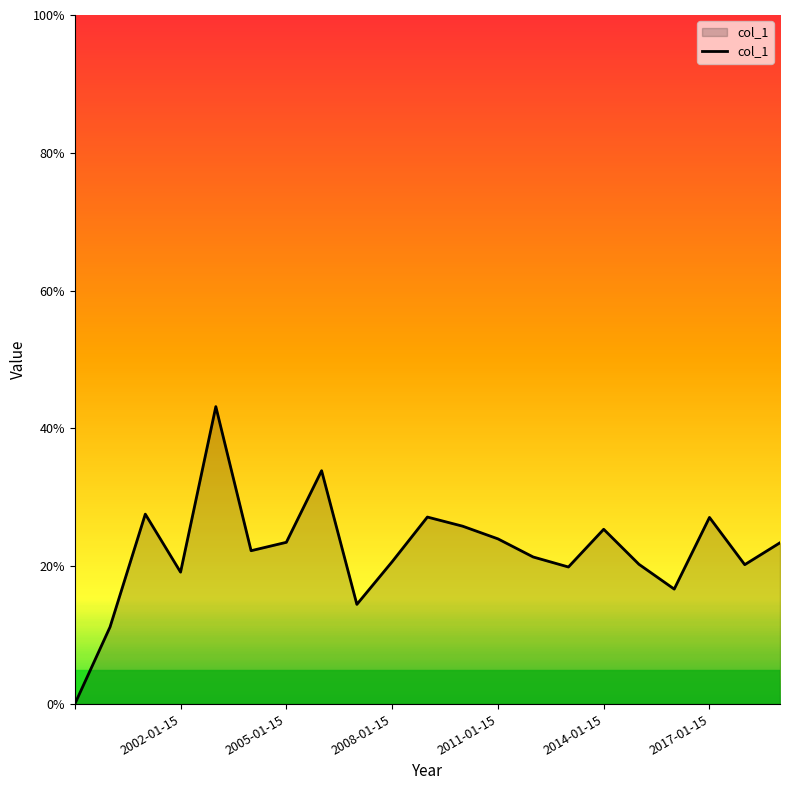

Reading right to left, transcribe all the data shown in this chart.

0.2	0.2	0.3	0.2	0.2	0.3	0.2	0.2	0.2	0.3	0.3	0.2	0.1	0.3	0.2	0.2	0.4	0.2	0.3	0.1	0.0